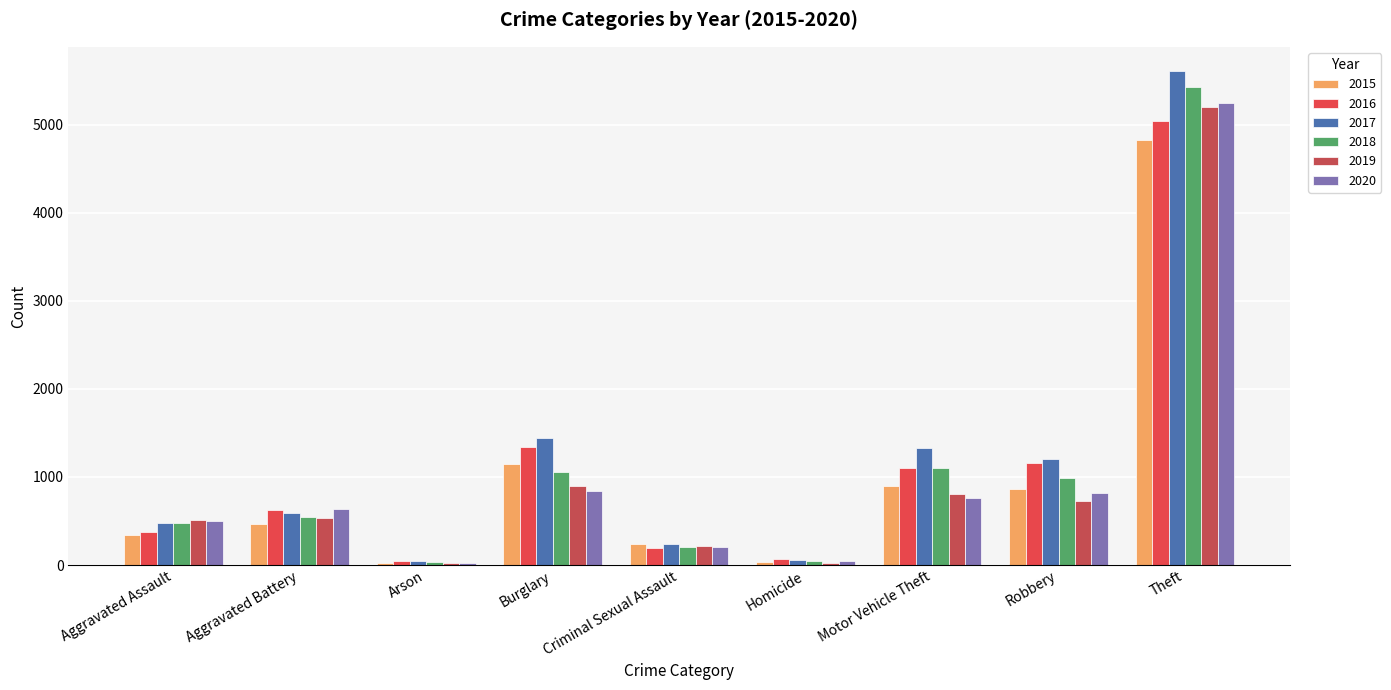

How many data points does each series have?

9